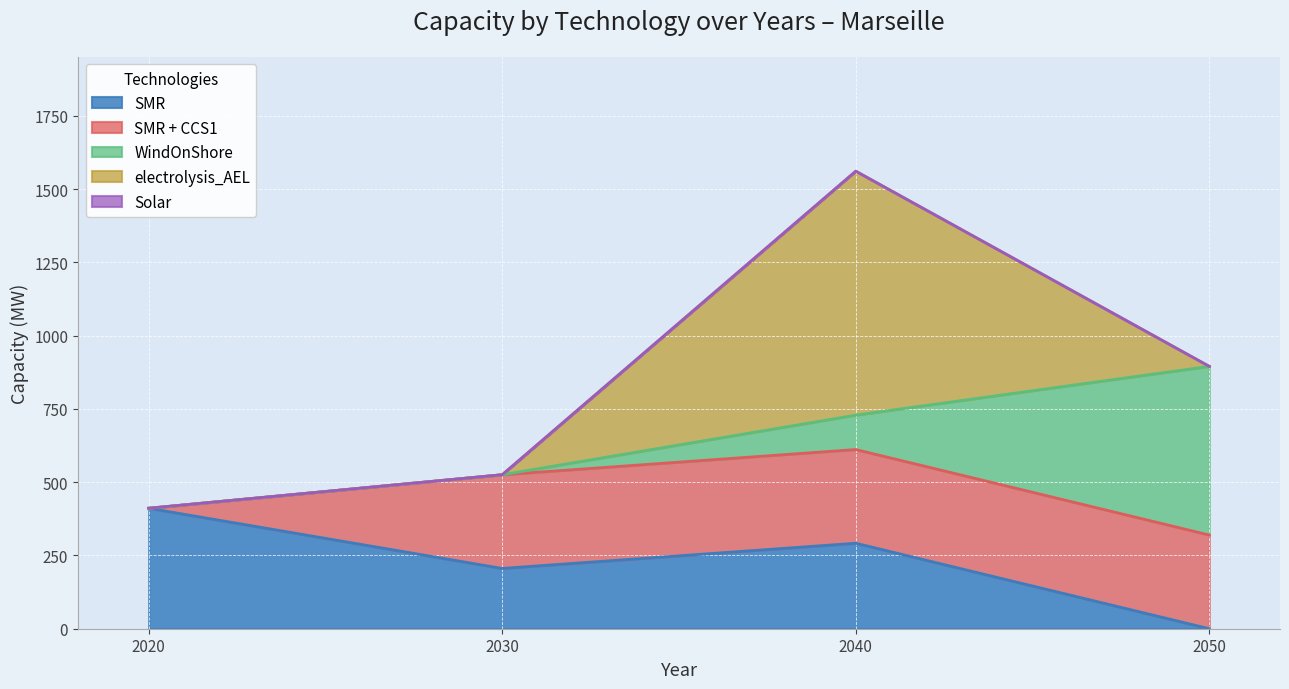

What is the highest value of the SMR + CCS1 series?

319.7